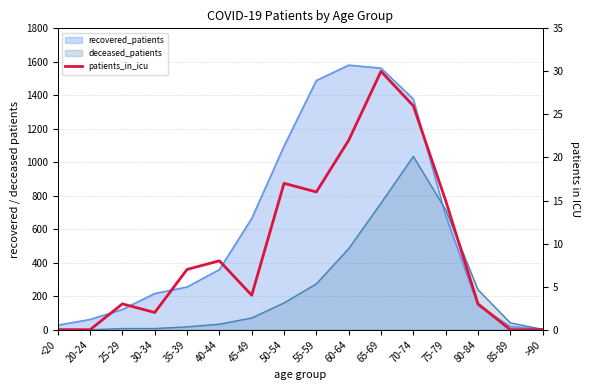

What position from the left is 70-74?

12